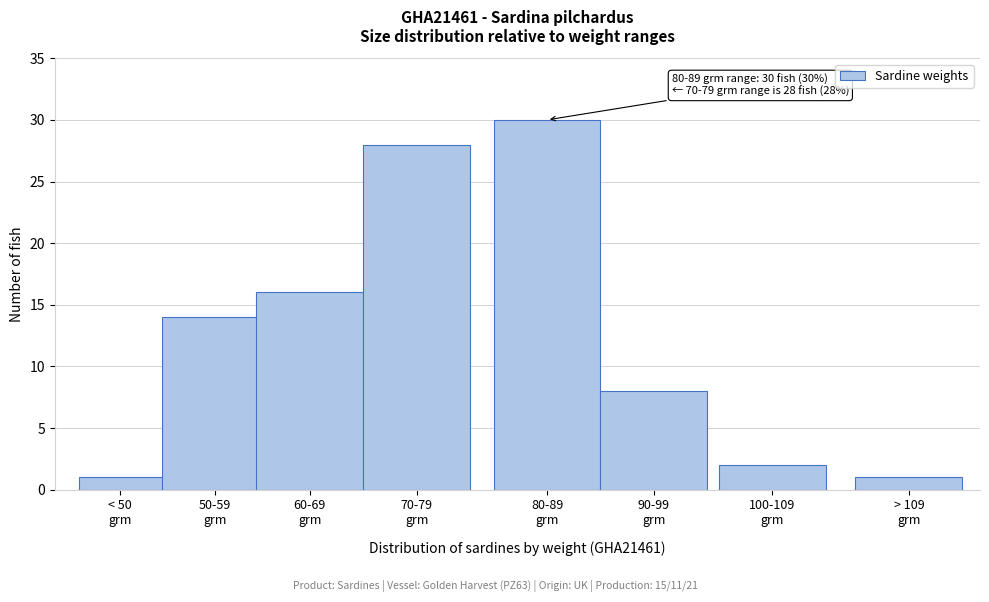

Reading right to left, list all the values displayed in this chart.

1	2	8	30	28	16	14	1